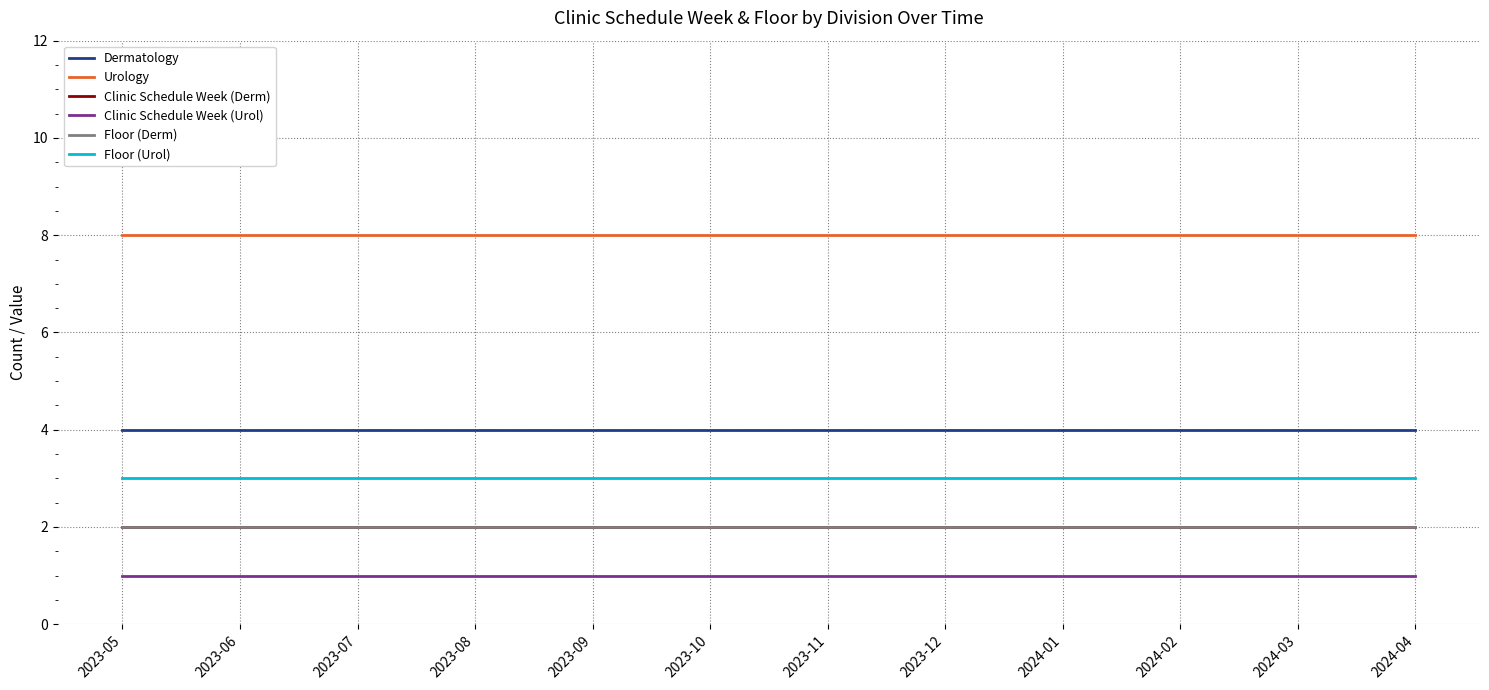

True or false: Floor (Derm) has more than 0 points higher than both neighbors.

False